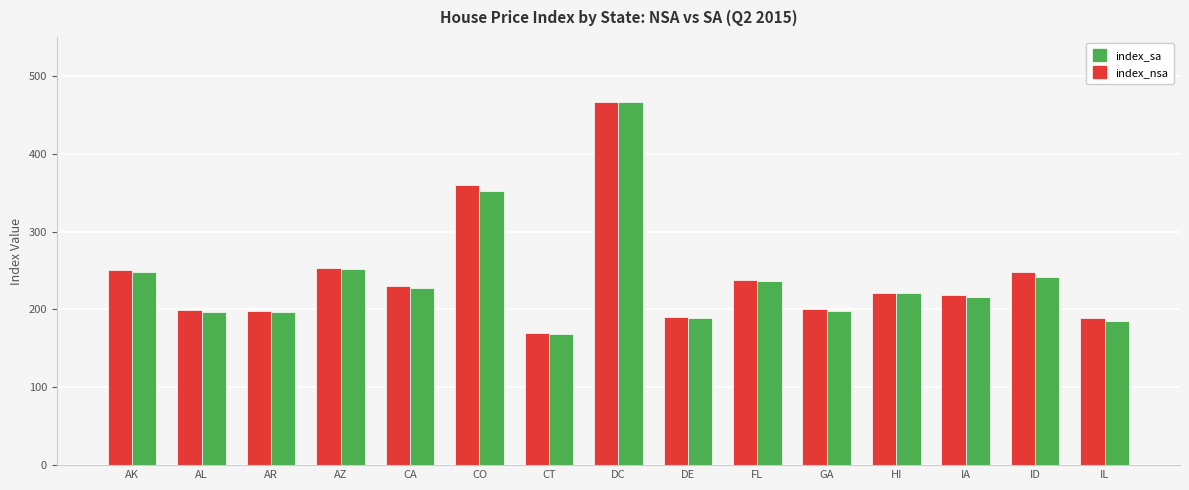

Where is index_sa nearest to the value 317?

CO